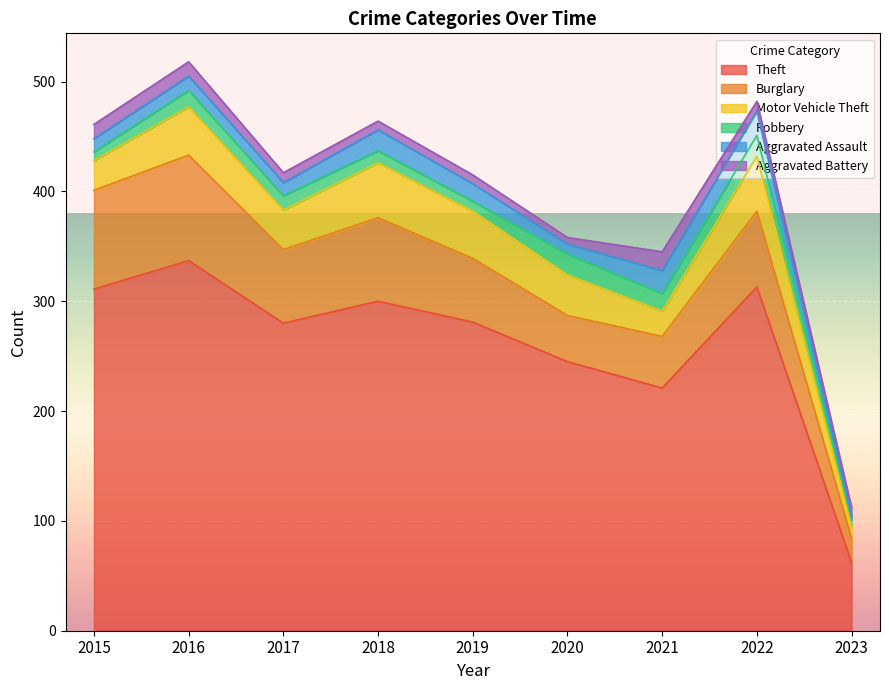

Which series has the widest spread of values?

Theft